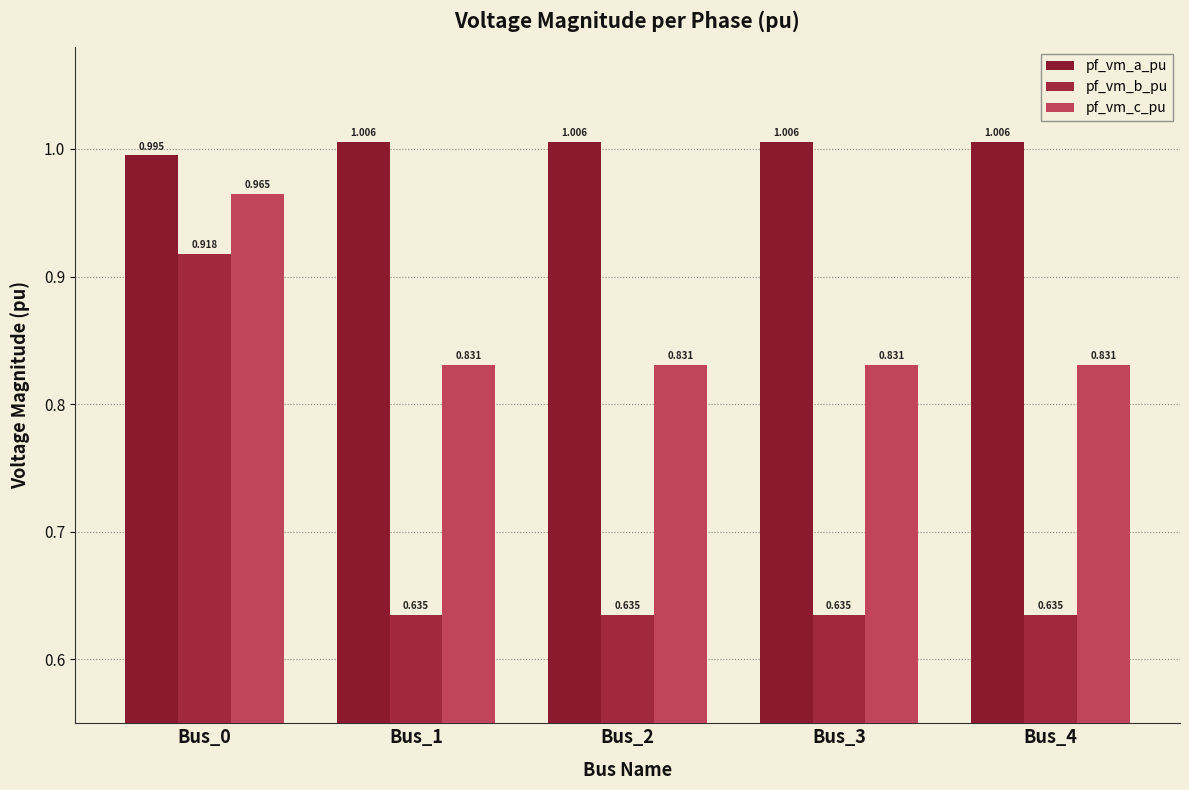

Where is pf_vm_b_pu nearest to the value 0?

Bus_1